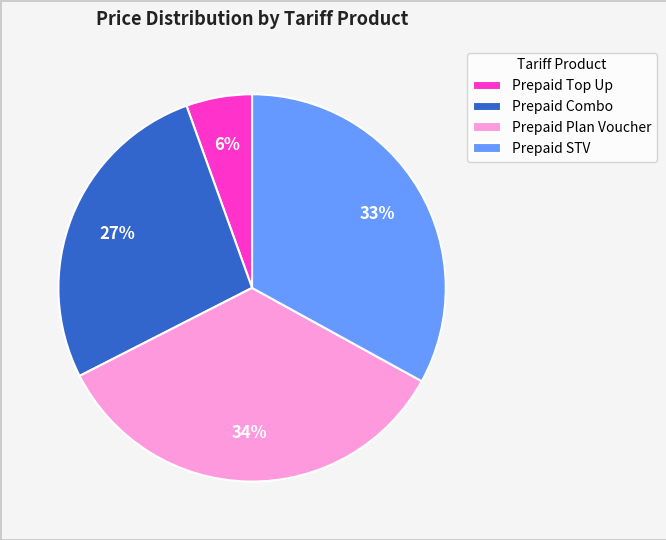

How many segments does this pie chart have?

4